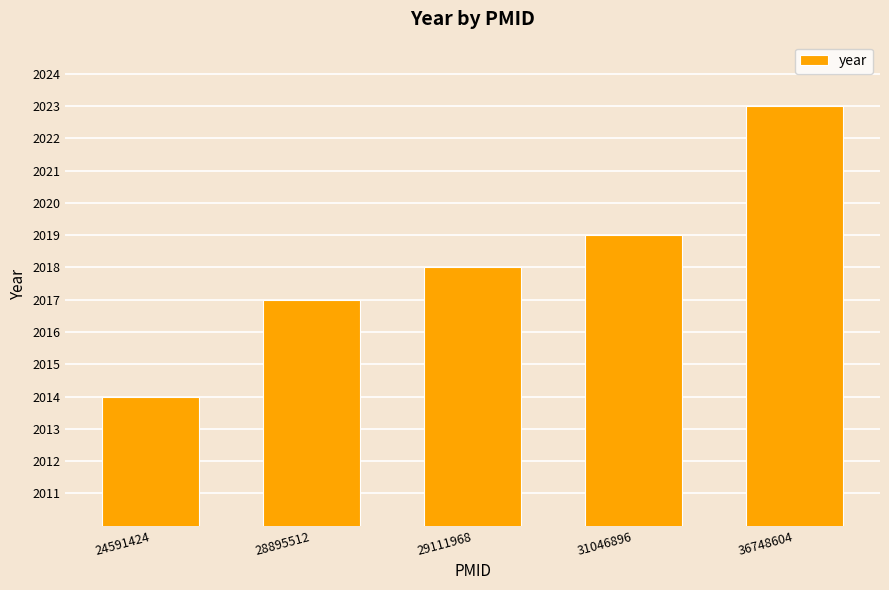

What value does the data have at 24591424?

2014